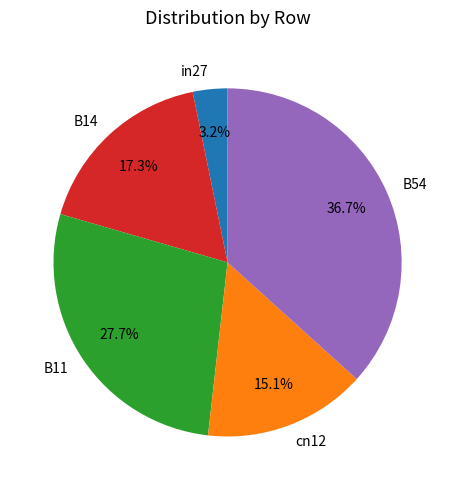

Is there any slice that represents more than half of the pie?

No